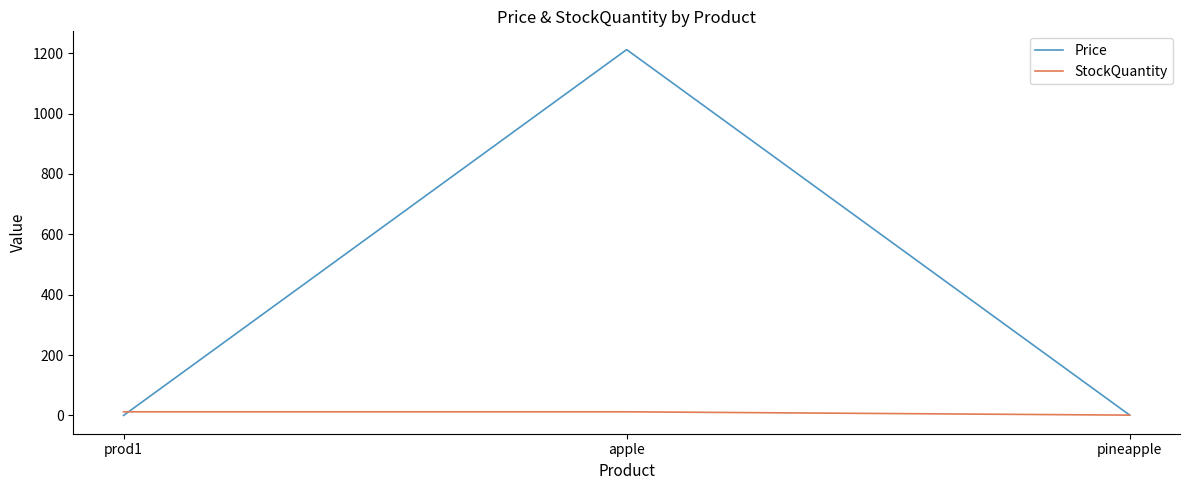

True or false: Price has a value of 1 at pineapple.

True